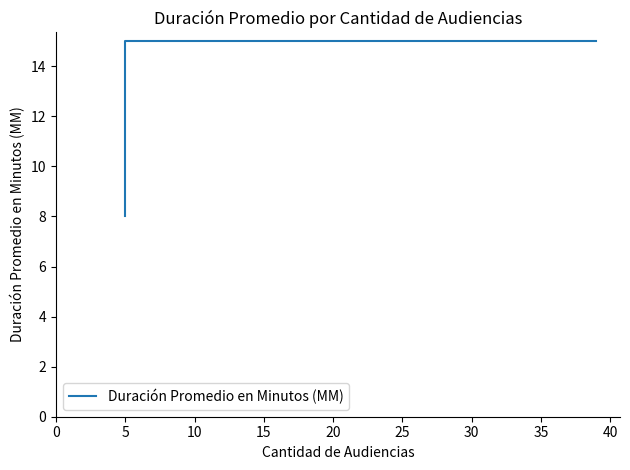

What is the maximum value shown in the chart?

15